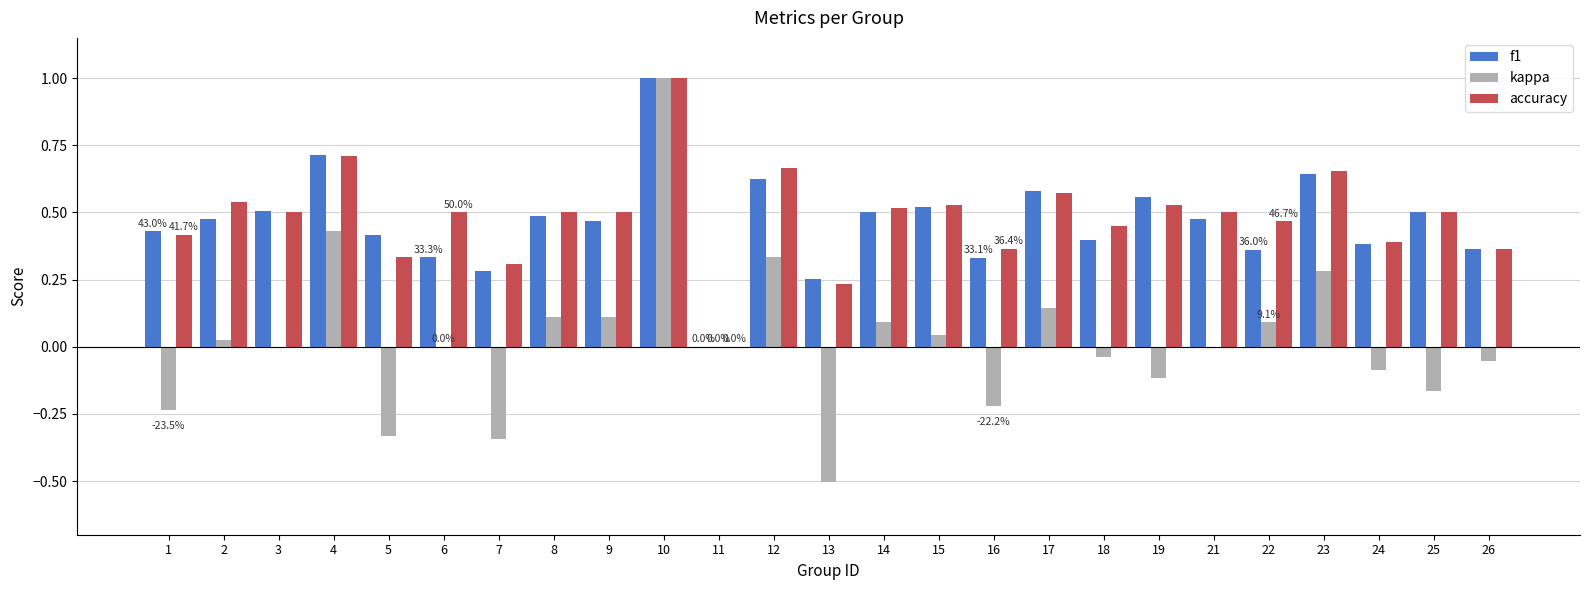

What is the maximum value shown in the chart?

1.0